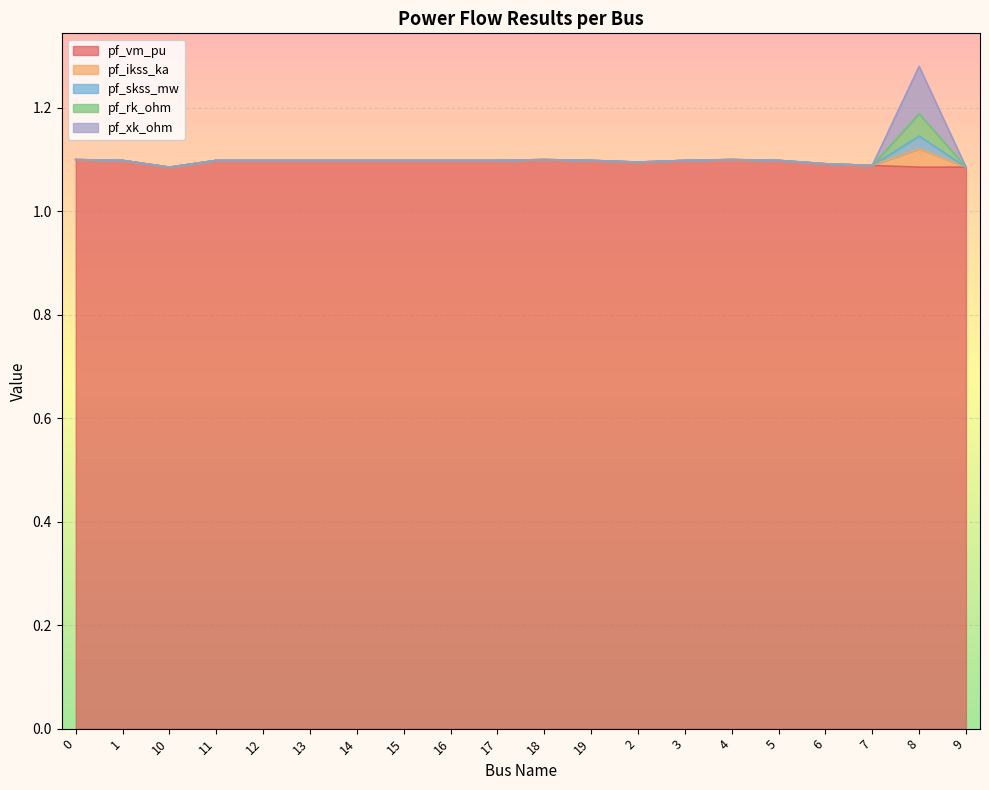

What is the label of the 11th point from the right?

17